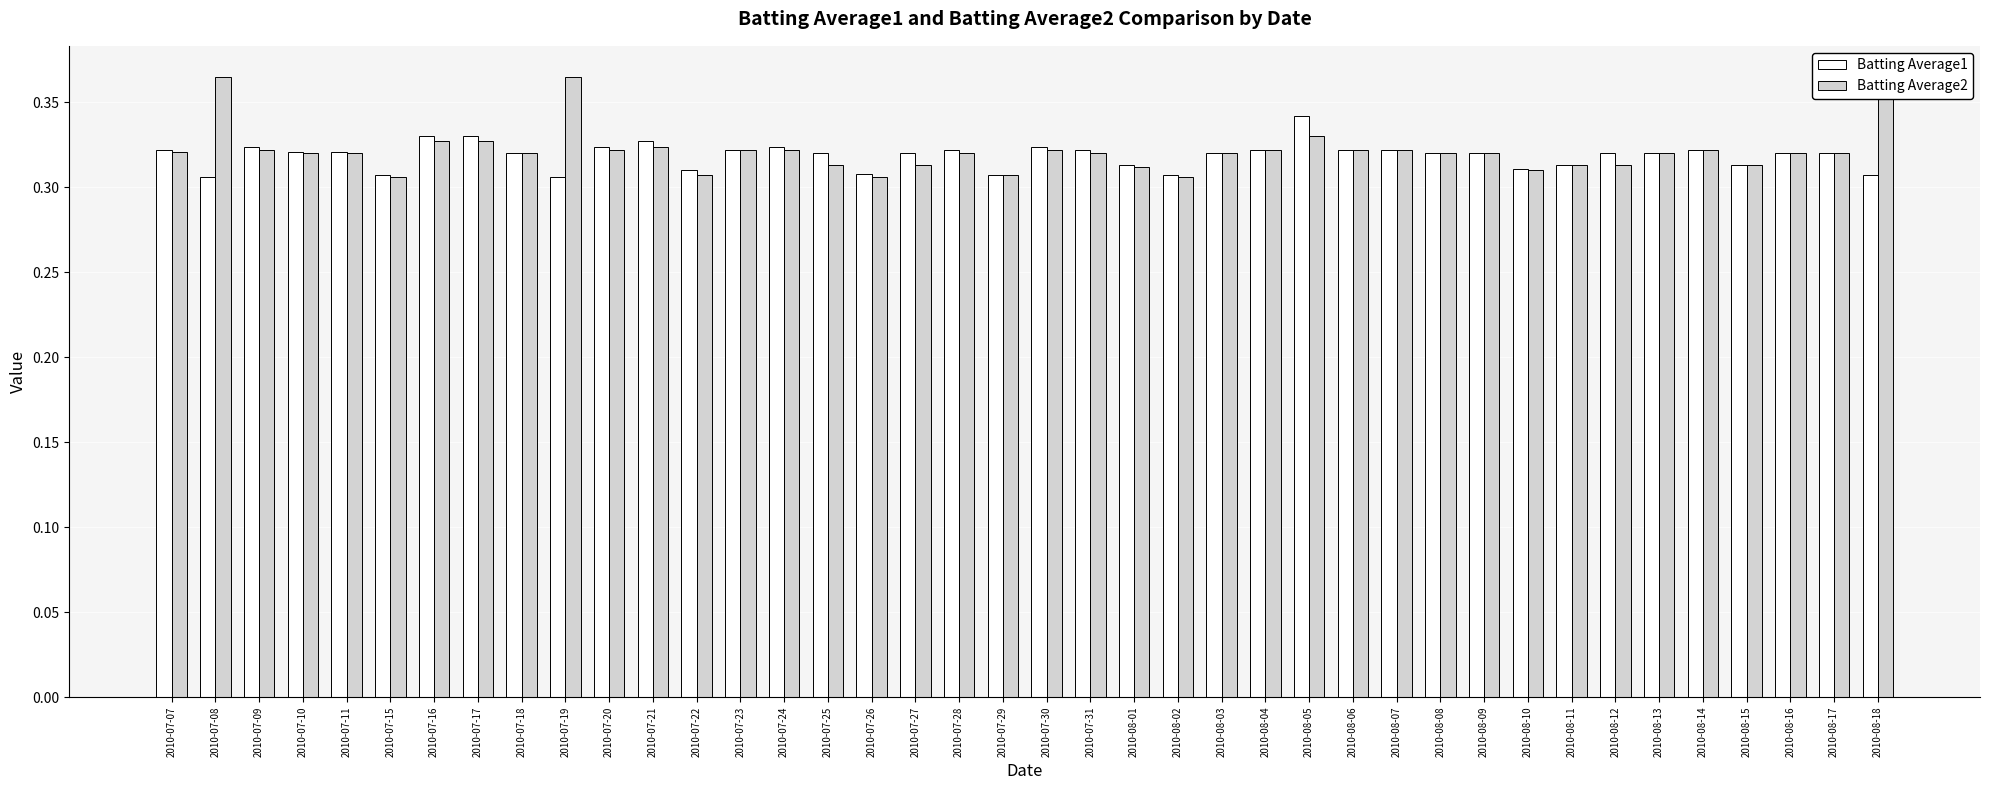

List the series in order of their overall mean, lowest first.

Batting Average1, Batting Average2